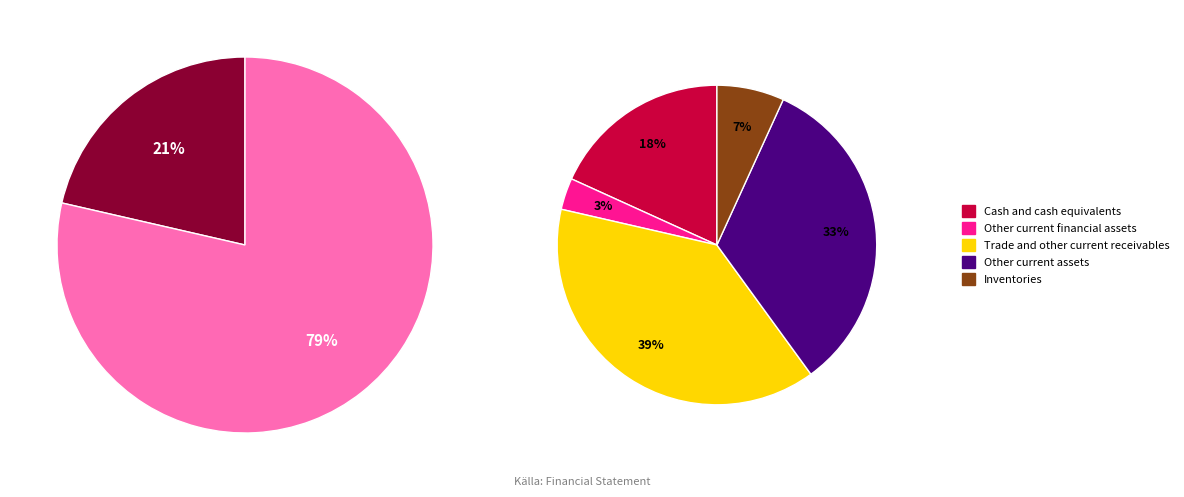

What portion of the pie excludes Cash and cash equivalents?

81.8%